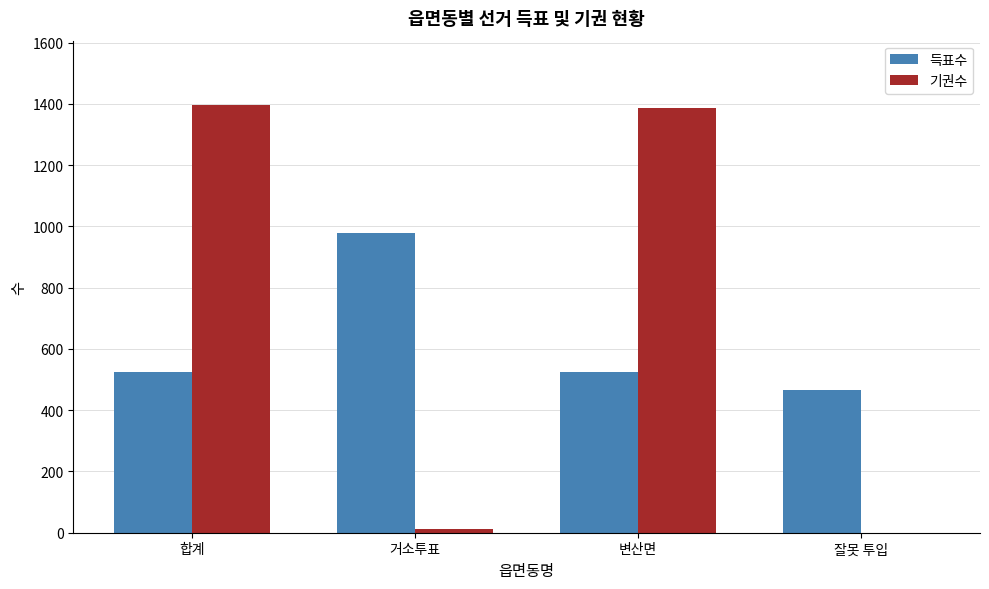

Count the number of categories in the chart.

4